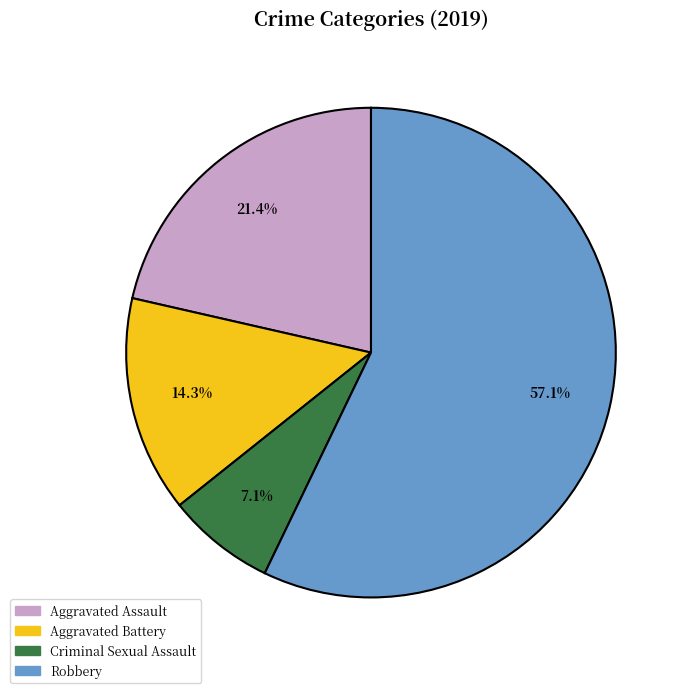

How many segments does this pie chart have?

4